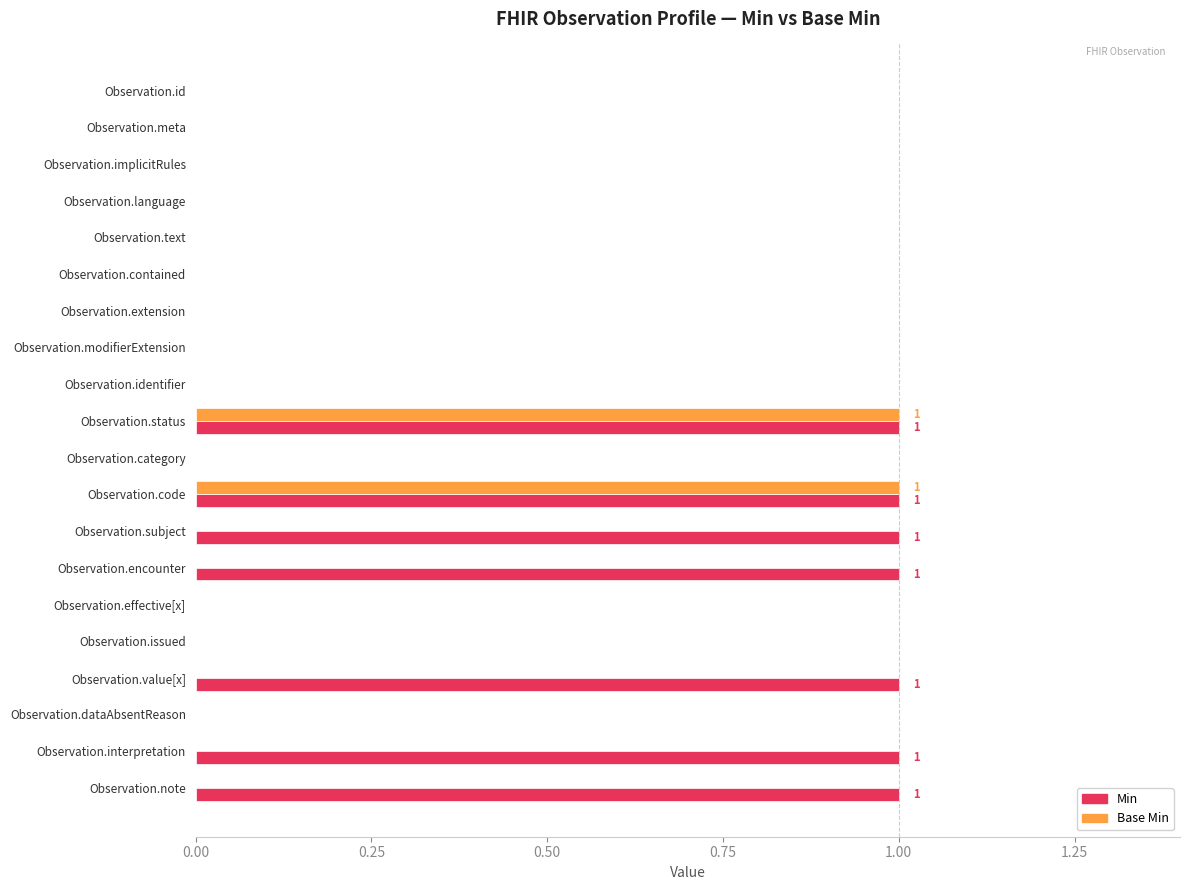

How many data points does each series have?

20